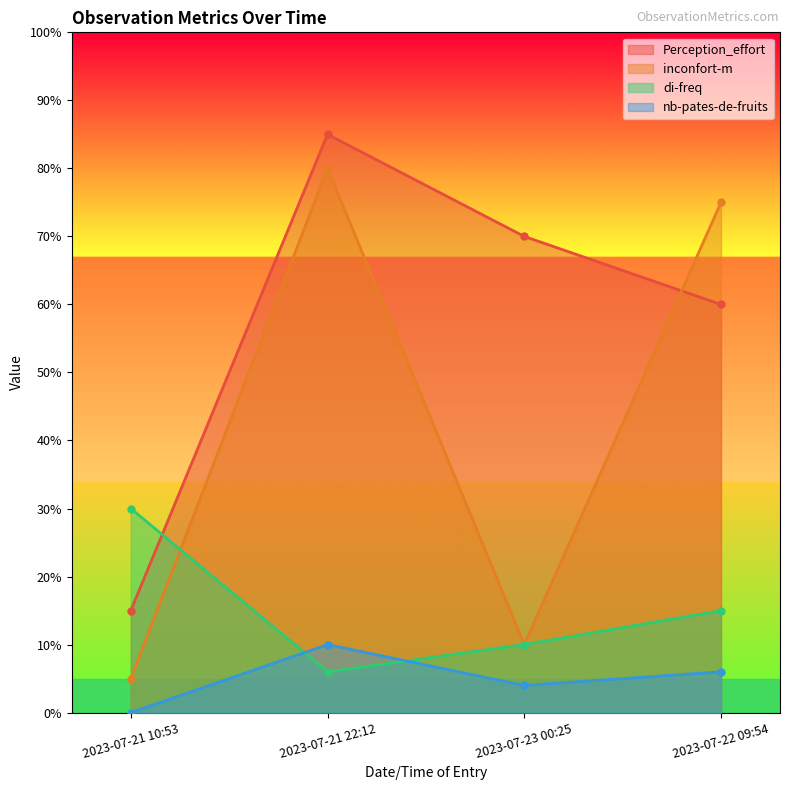

Where is nb-pates-de-fruits nearest to the value 5?

2023-07-23 00:25